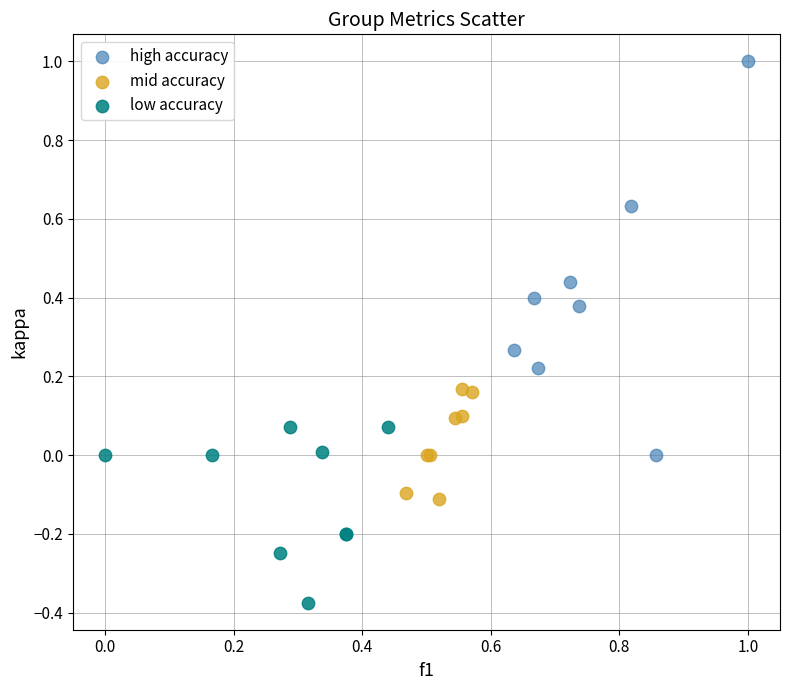

Which series has the widest spread of Y values?

high accuracy